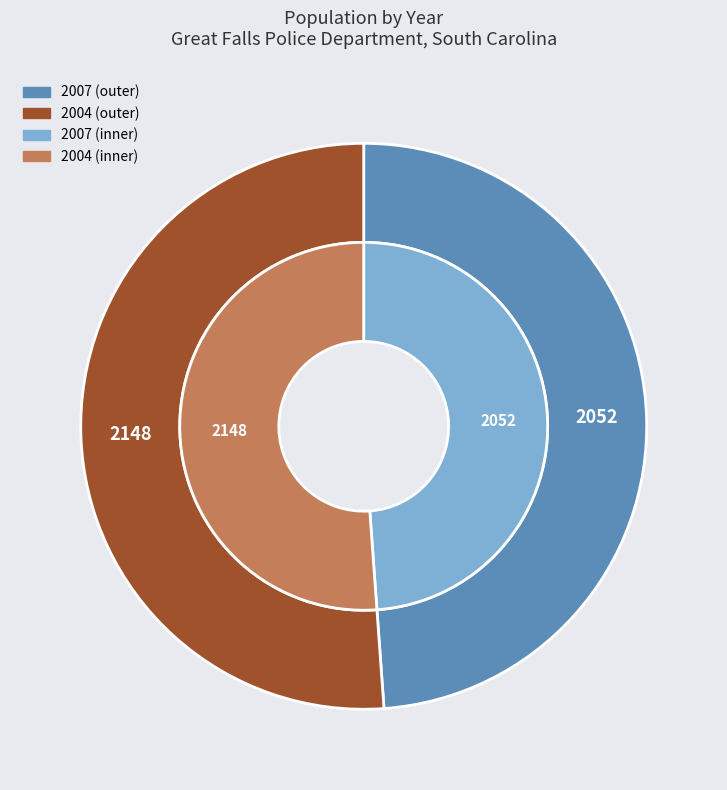

Is the sum of 2004 and 2007 greater than half?

Yes